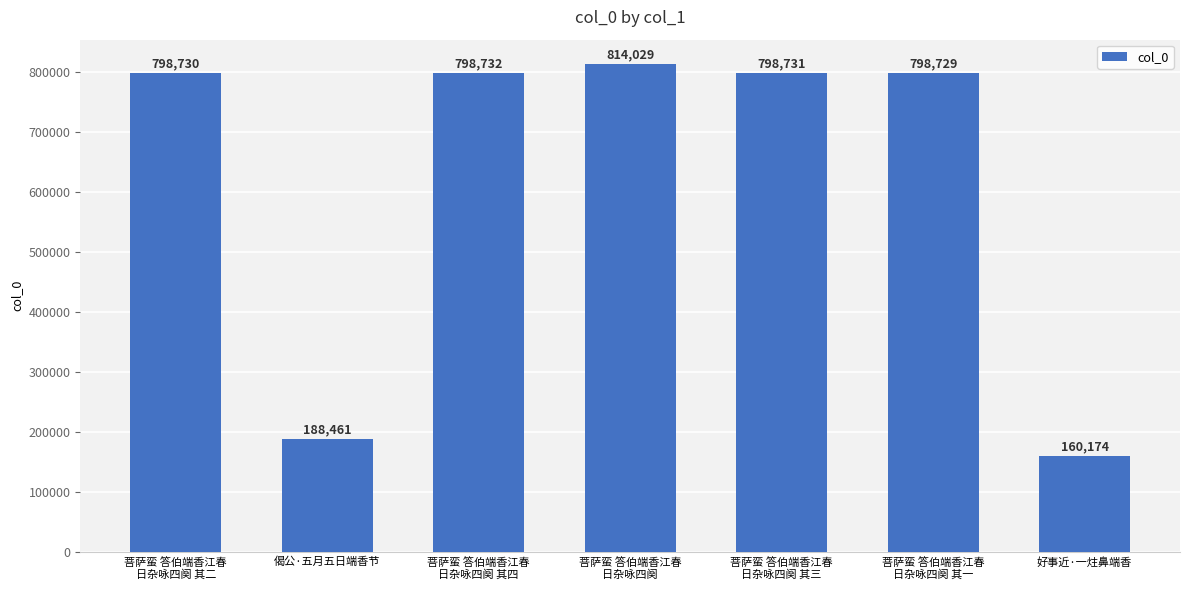

At which category does the chart reach its peak across all series?

菩萨蛮 答伯端香江春
日杂咏四阕